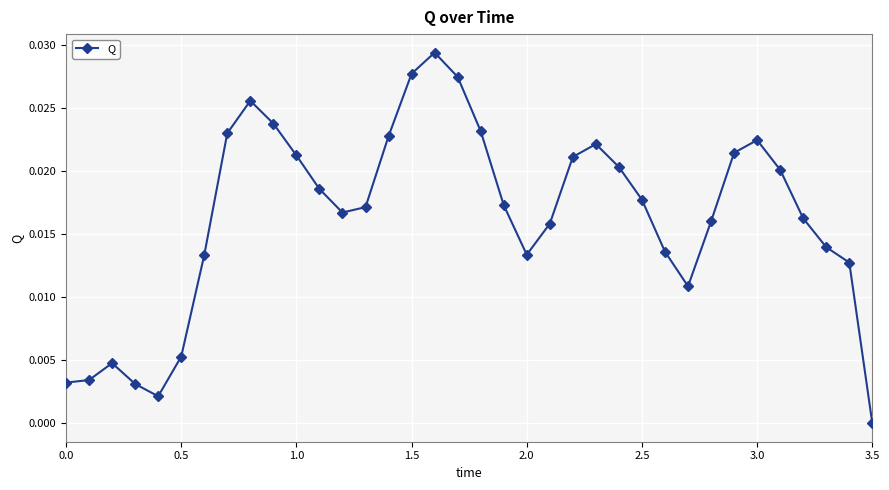

How many interior local peaks (higher than both neighbors) does the data have?

5